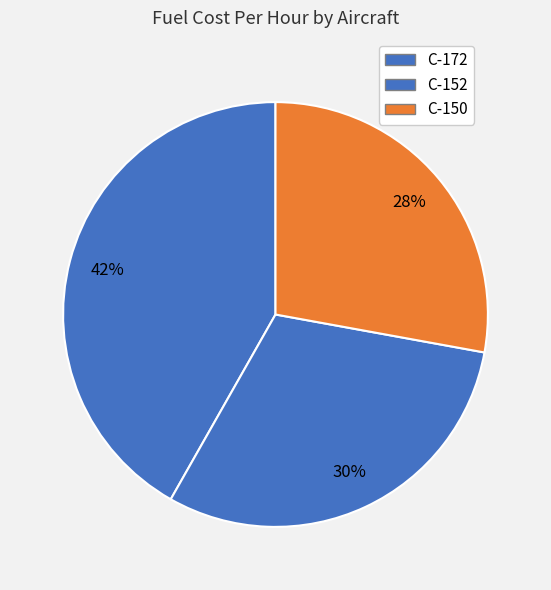

To the nearest percent, what portion does C-150 represent?

28%